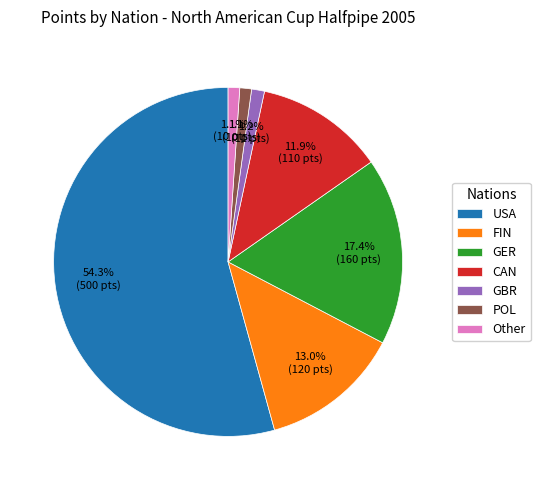

To the nearest percent, what is the difference between the FIN and GBR slice percentages?

12%